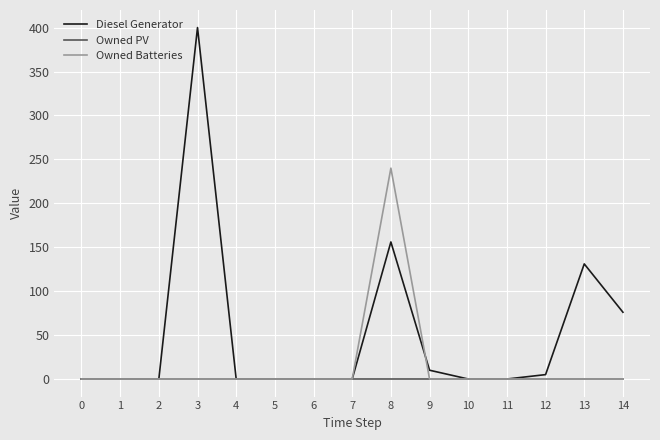

The Diesel Generator series shows 81 at 13. True or false?

False